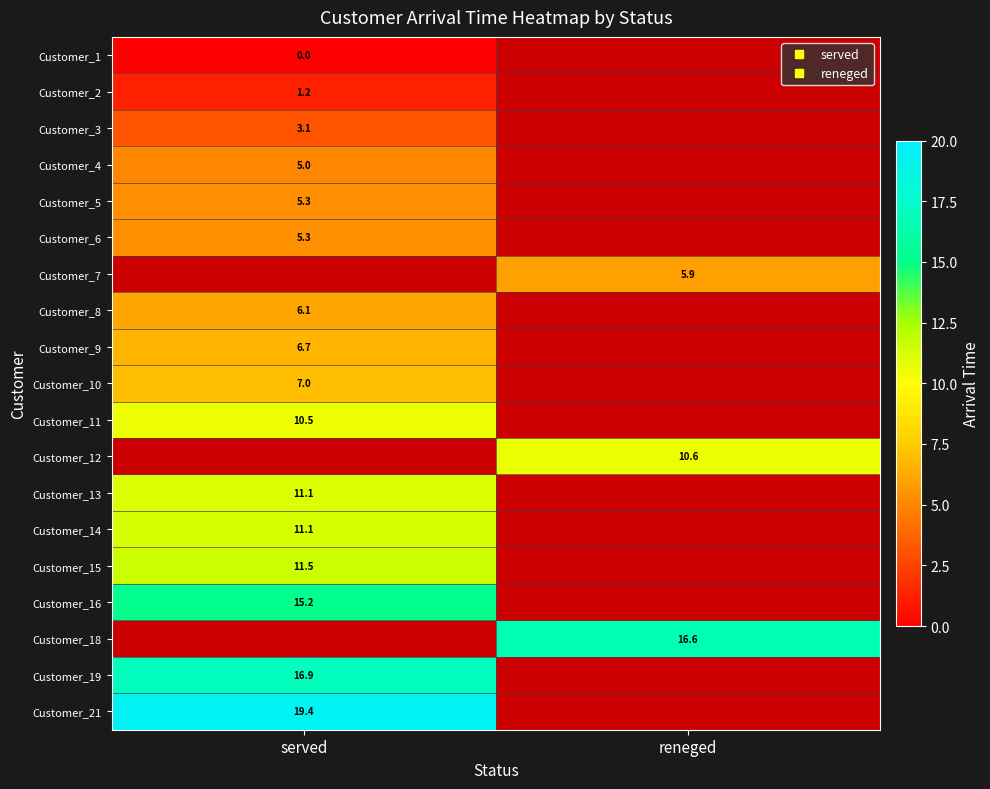

What is the highest value of the Customer_15 series?

11.5